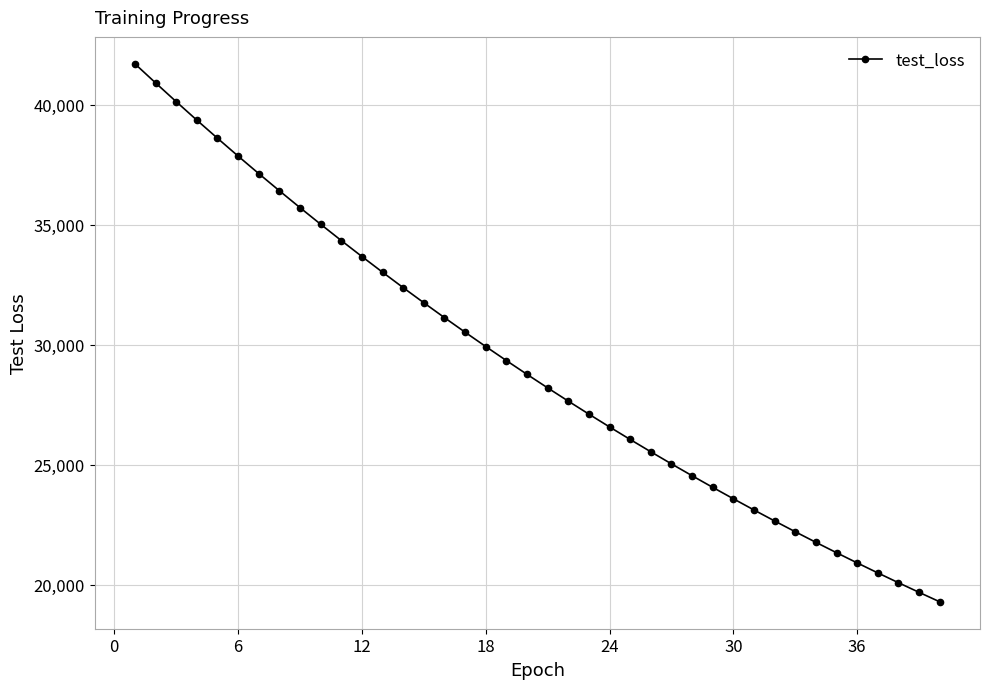

What is the difference between the second highest and second lowest values?

21214.2